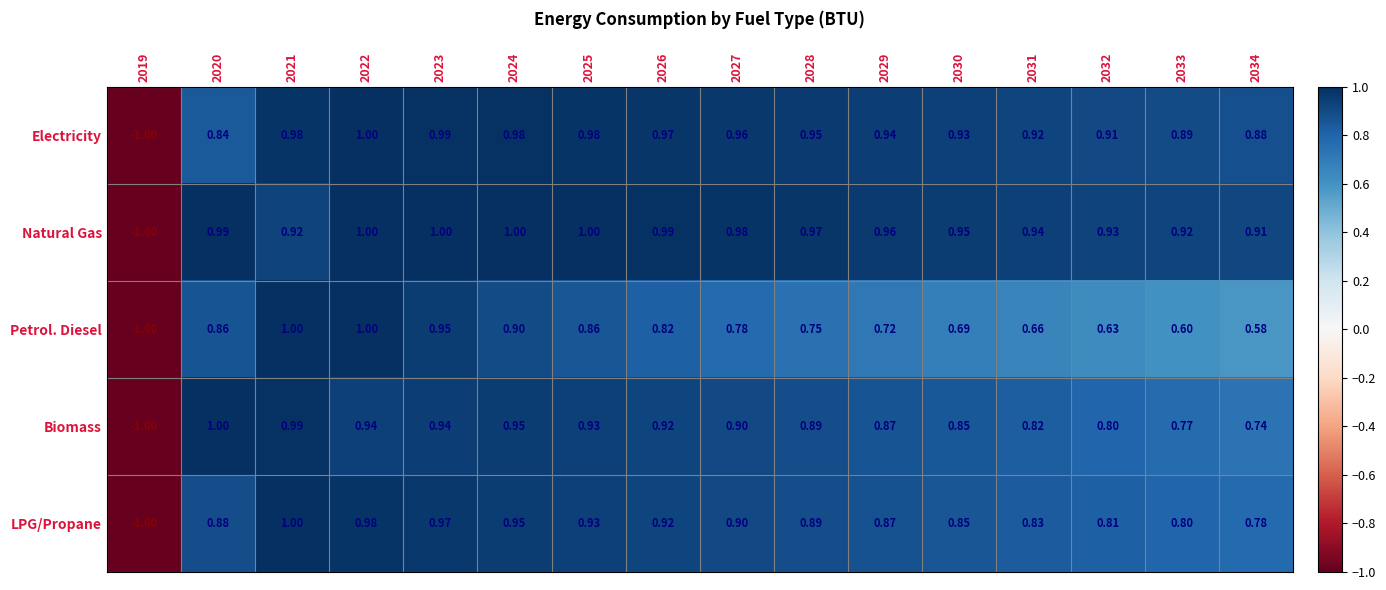

Which series changed the most between 2022 and 2032?

Petrol. Diesel